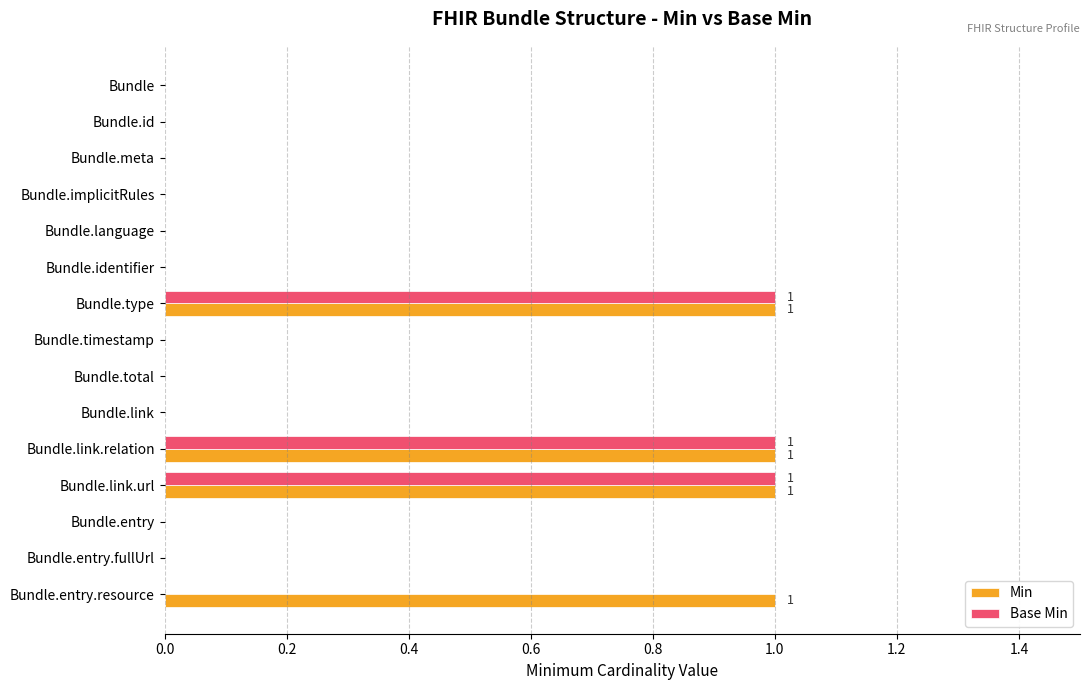

Which series has the largest total across all categories?

Min